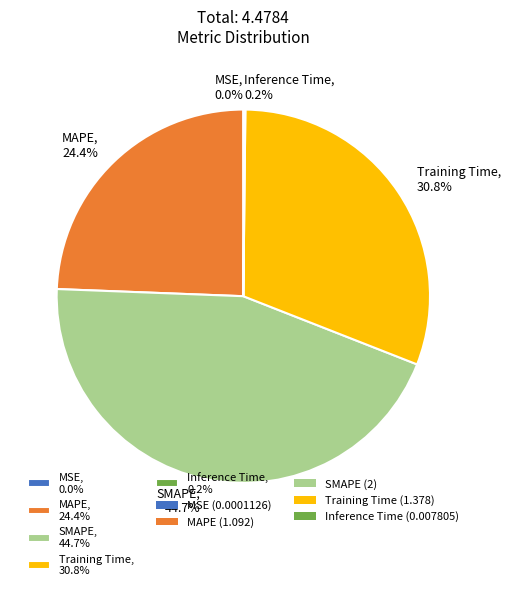

Does any single category account for the majority?

No